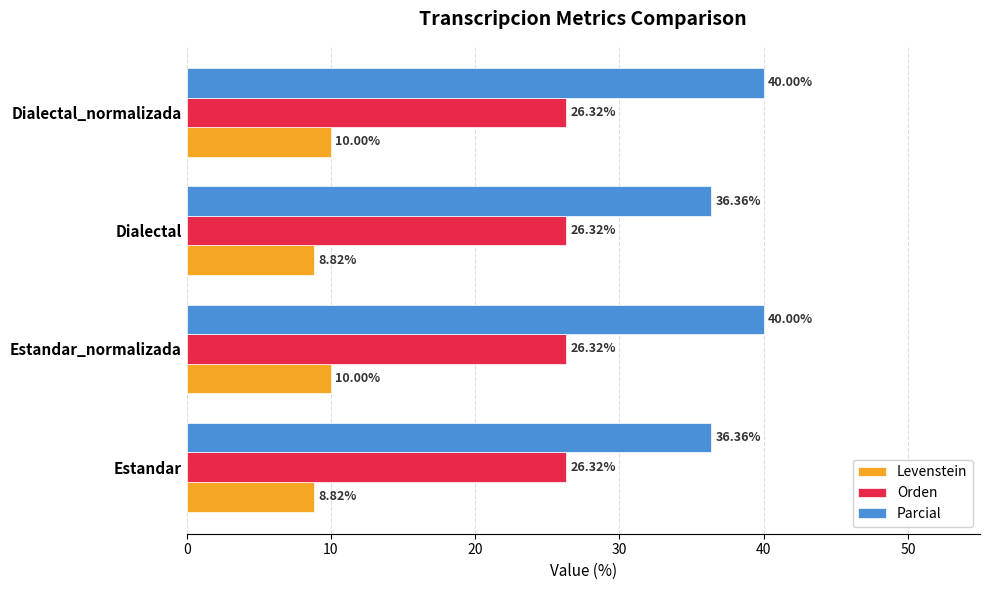

Which series has the widest spread of values?

Parcial